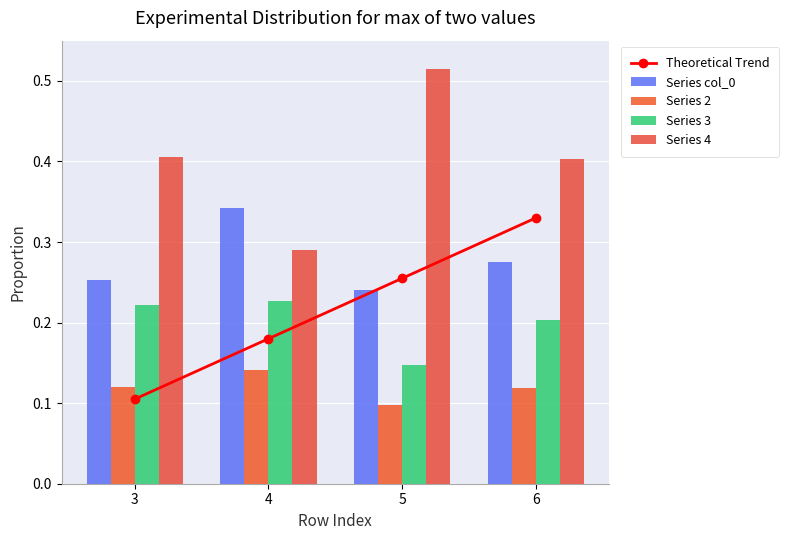

Is it true that Series 3 equals 0.1 at 5?

False